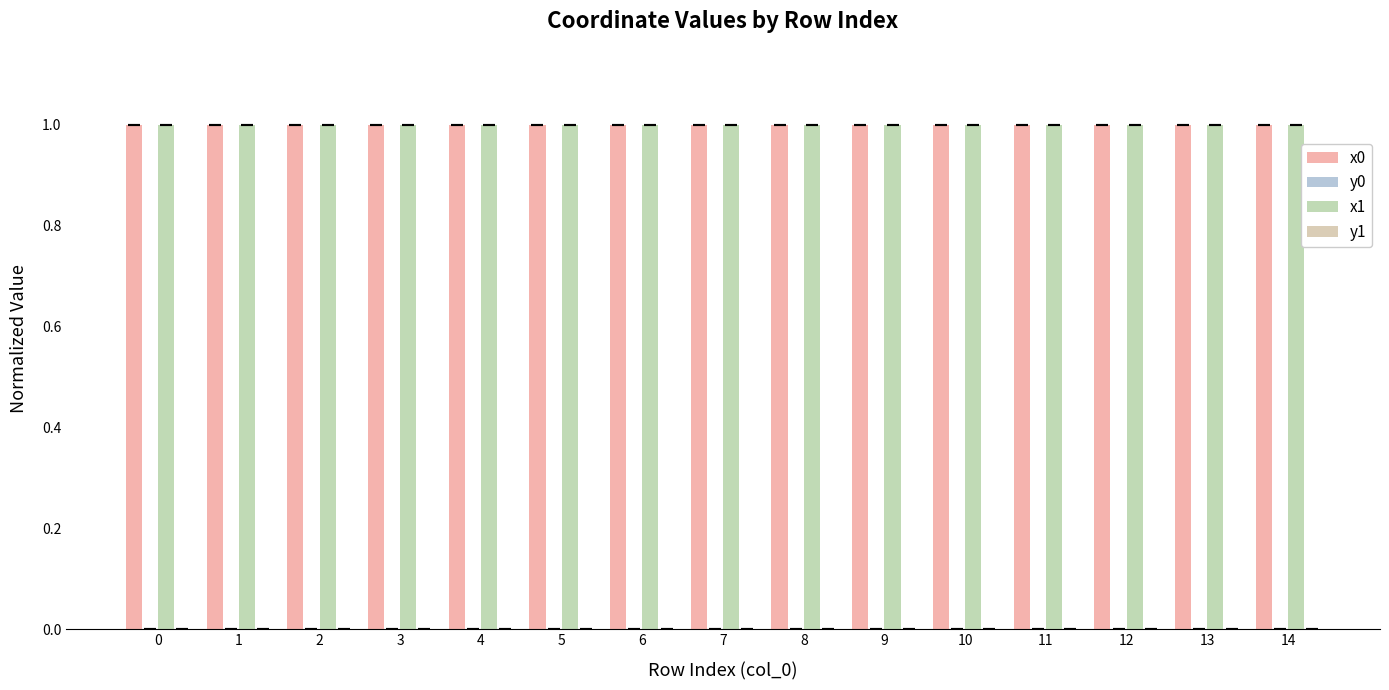

Does the chart contain stacked bars?

No